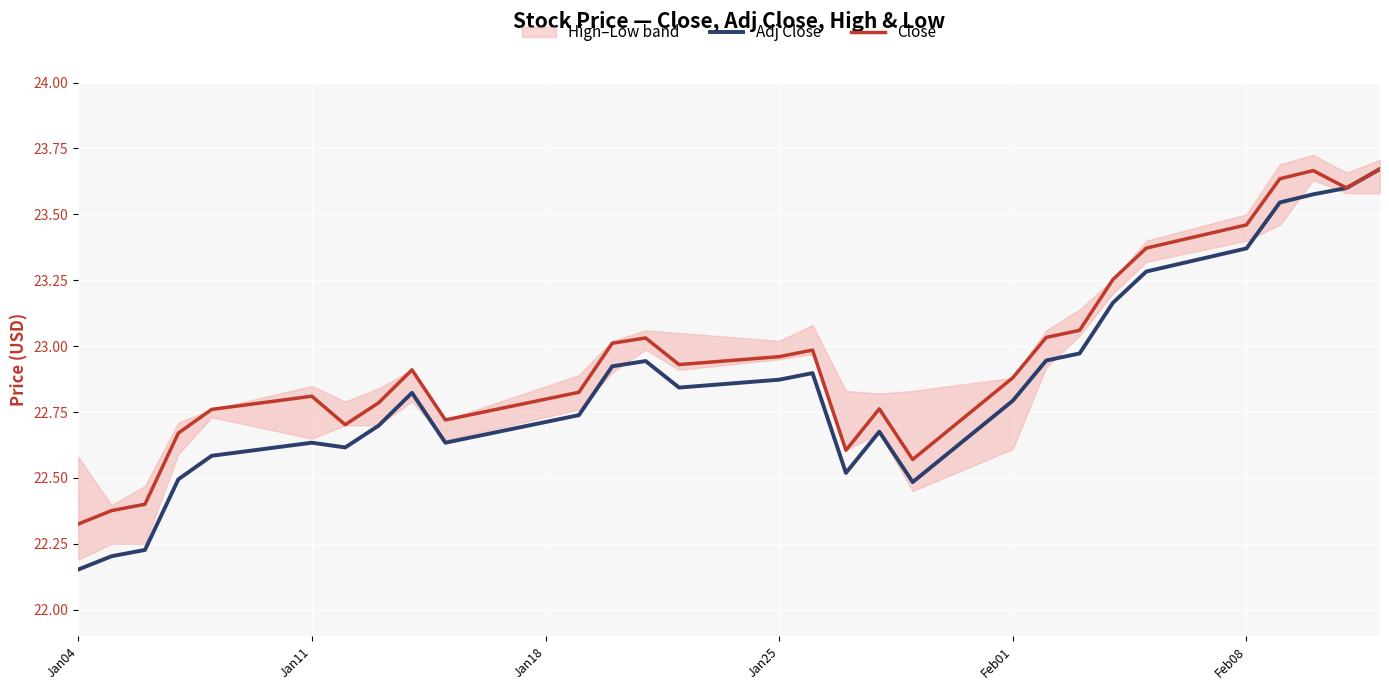

At which category does the chart reach its minimum across all series?

Jan04